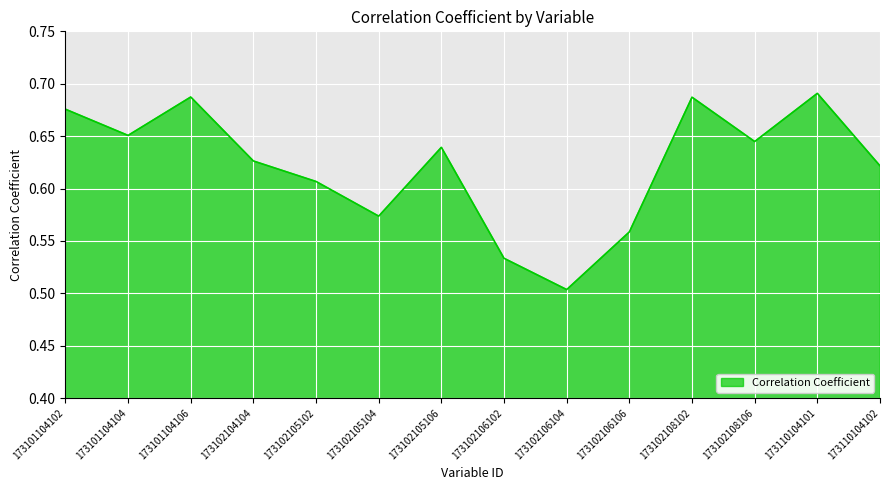

Which category has the lowest value across all series?

173102106104